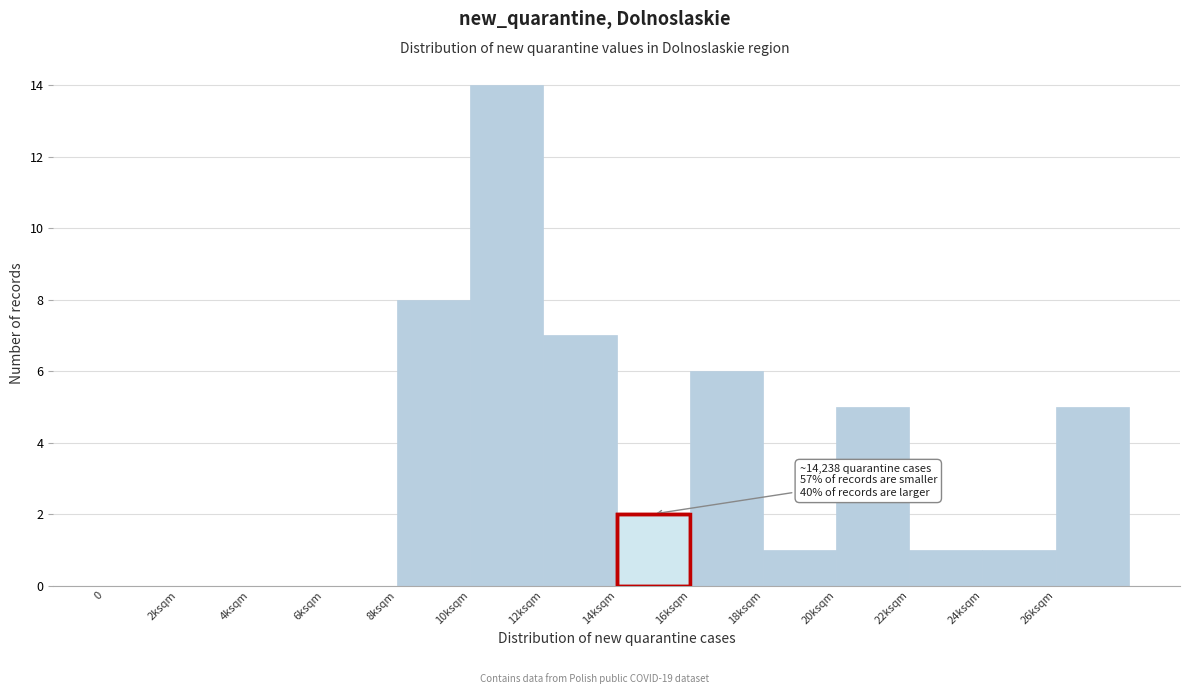

Reading right to left, extract all data points from this chart.

26ksqm=5	24ksqm=1	22ksqm=1	20ksqm=5	18ksqm=1	16ksqm=6	14ksqm=2	12ksqm=7	10ksqm=14	8ksqm=8	6ksqm=0	4ksqm=0	2ksqm=0	0=0